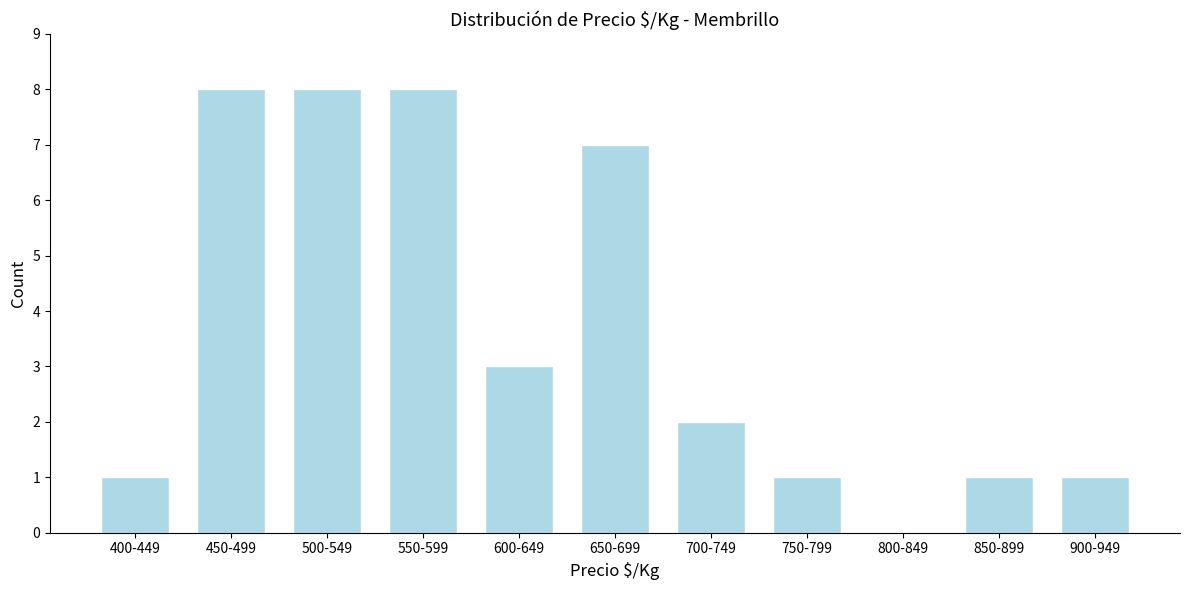

Reading right to left, transcribe all the data shown in this chart.

900-949=1	850-899=1	800-849=0	750-799=1	700-749=2	650-699=7	600-649=3	550-599=8	500-549=8	450-499=8	400-449=1